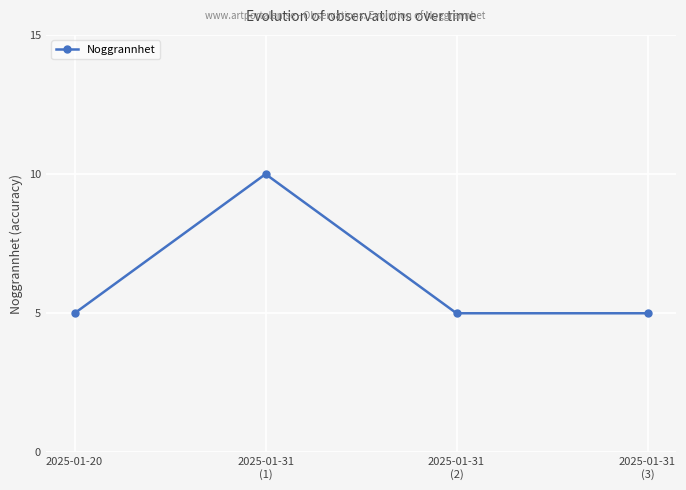

What is the value of the 4th point from the left?

5